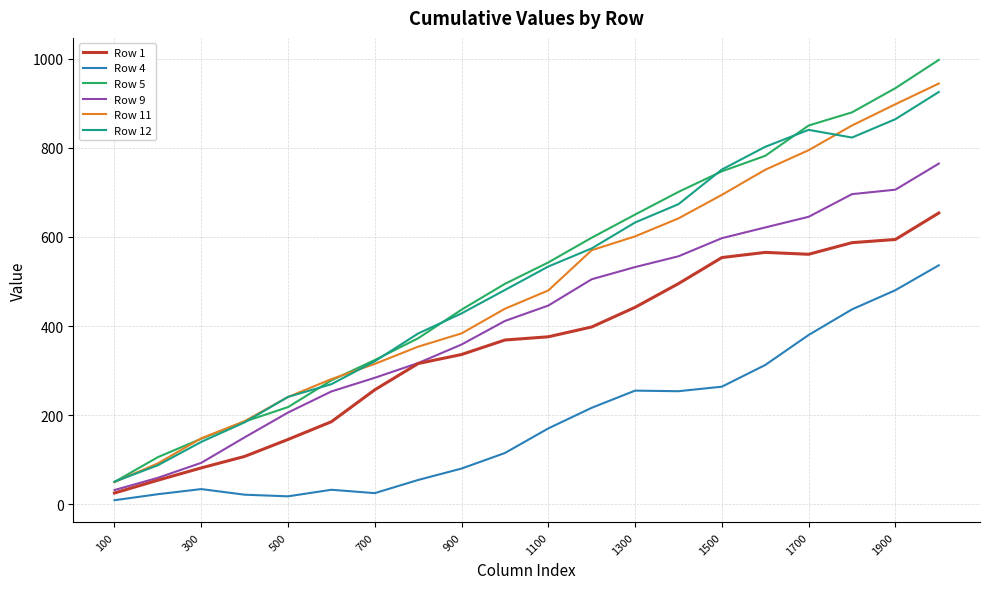

Which series has the widest spread of values?

Row 5